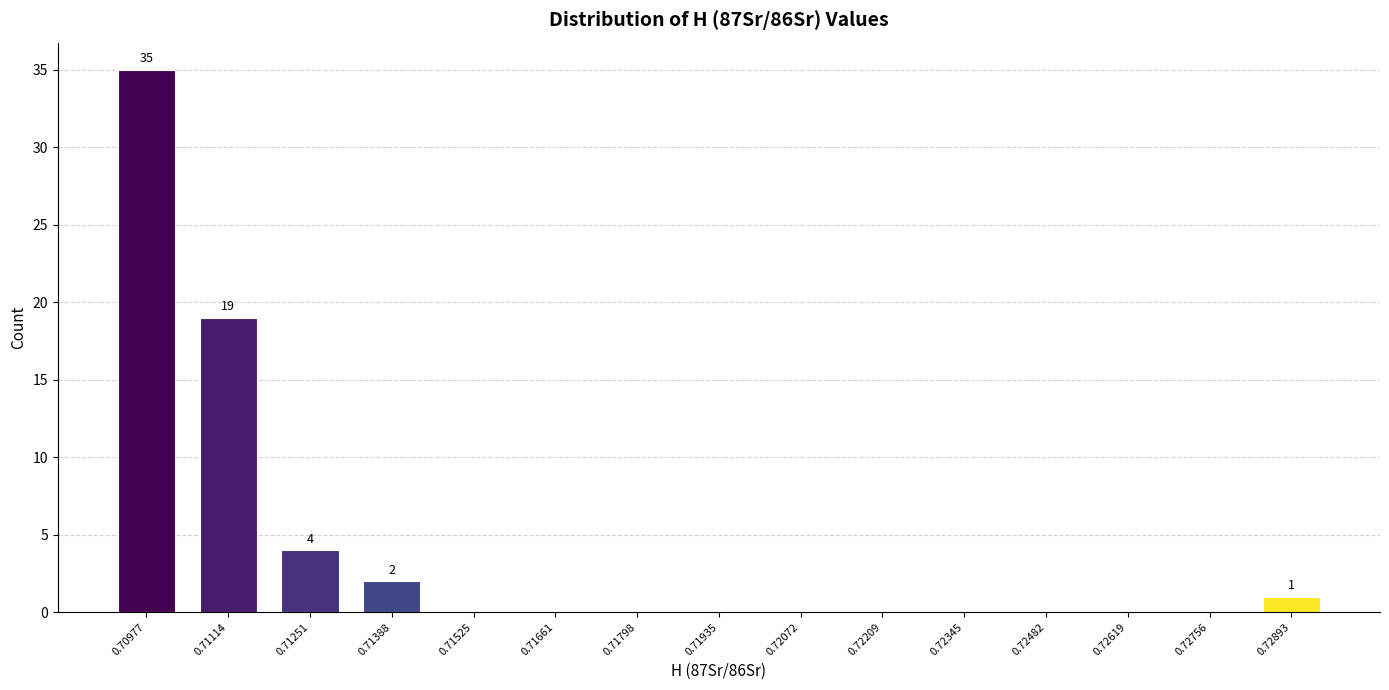

Reading left to right, list all the values displayed in this chart.

0.70977=35	0.71114=19	0.71251=4	0.71388=2	0.71525=0	0.71661=0	0.71798=0	0.71935=0	0.72072=0	0.72209=0	0.72345=0	0.72482=0	0.72619=0	0.72756=0	0.72893=1